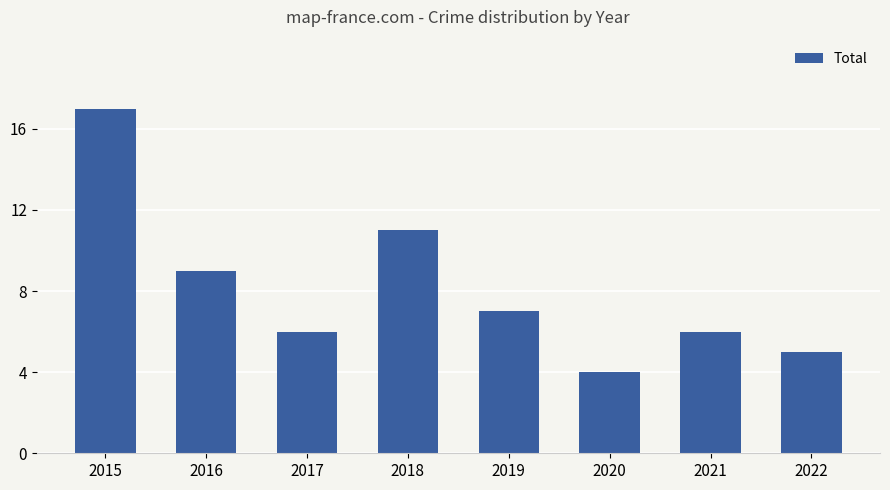

What is the change in value from 2015 to 2017?

-11